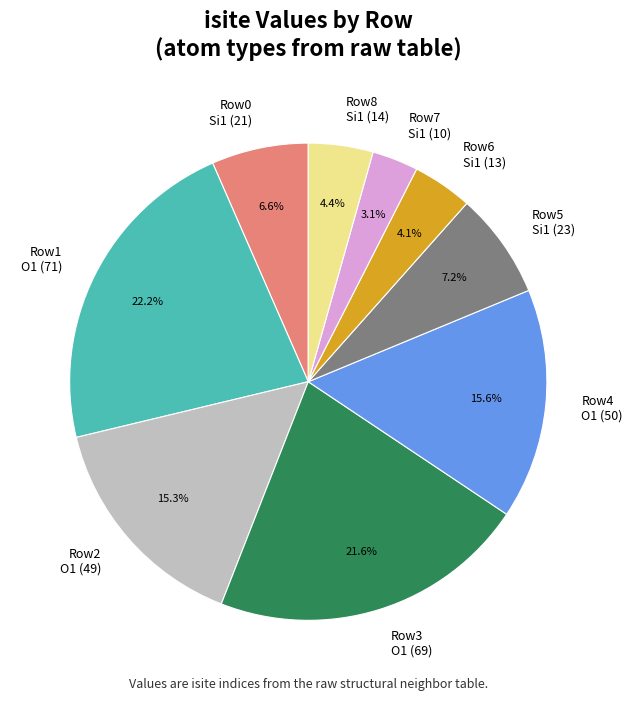

What is the ratio of the value at Row8 Si1 (14) to the value at Row0 Si1 (21)?

0.7